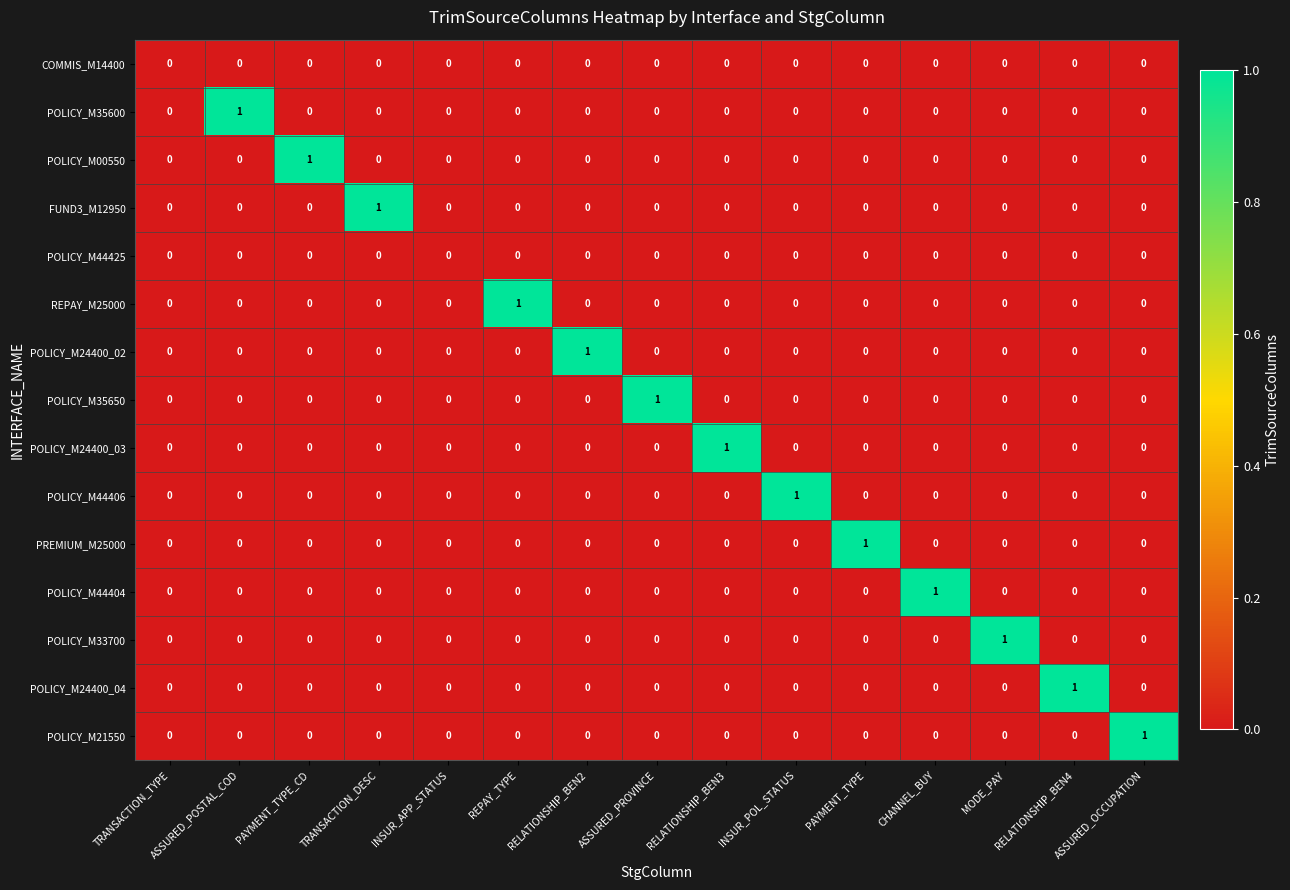

Count the number of data series in this chart.

15